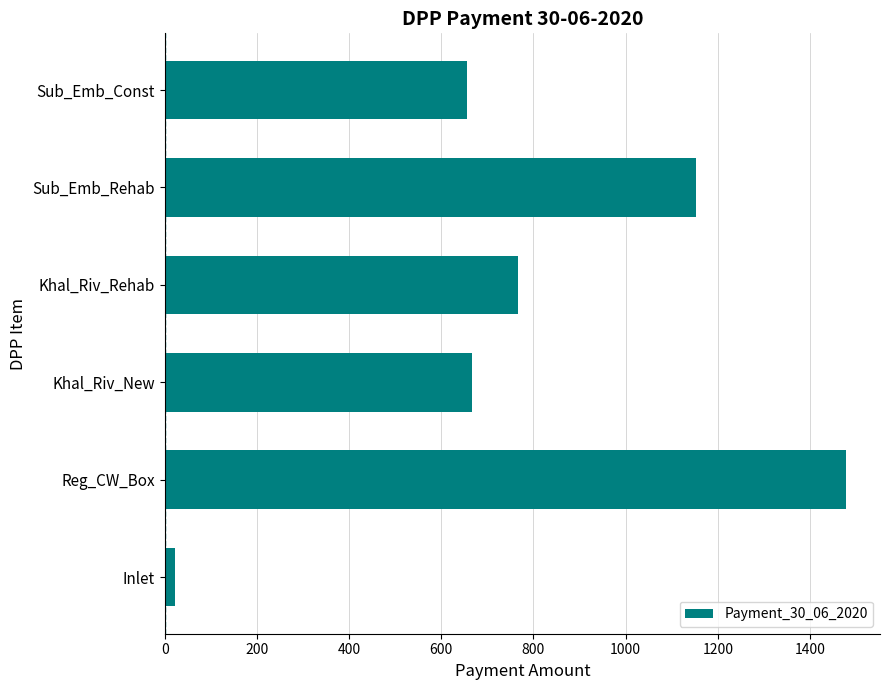

At which category does the chart reach its peak across all series?

Reg_CW_Box